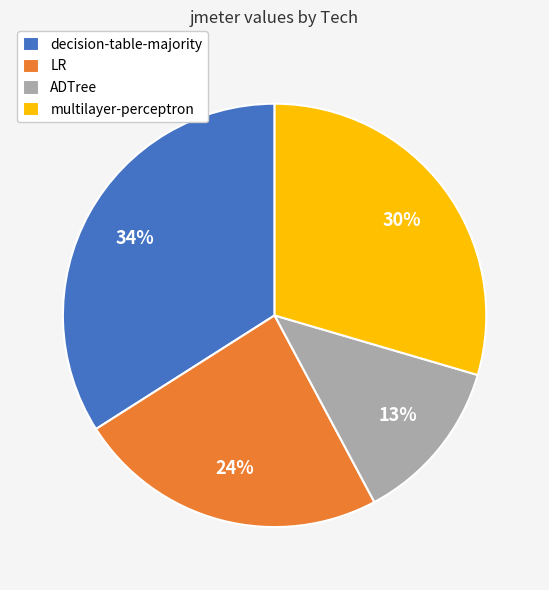

Is it true that ADTree is 13% of the pie?

True